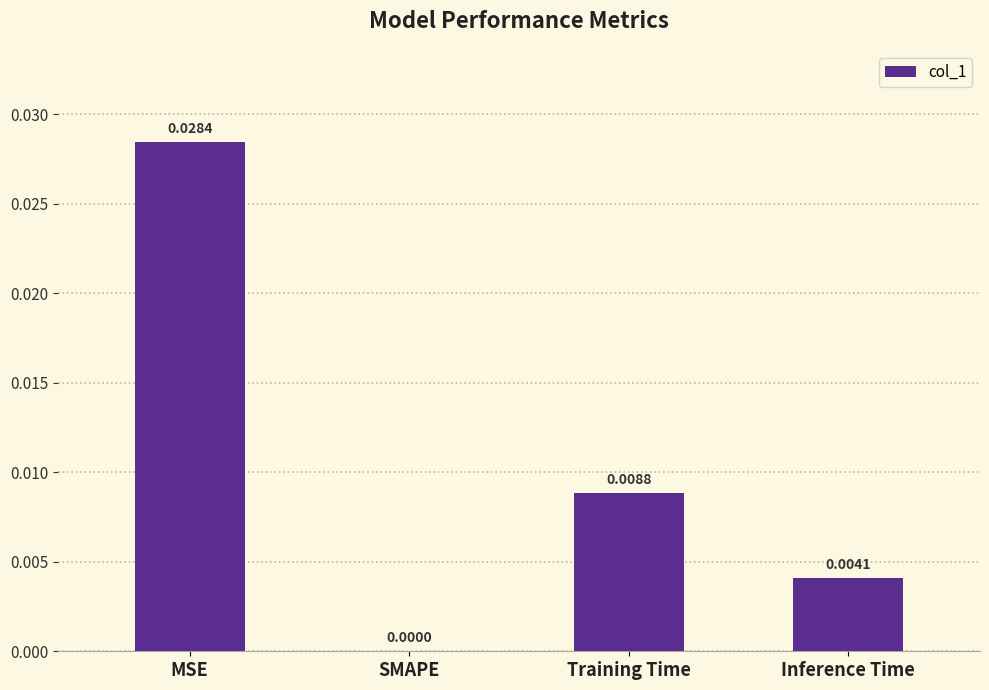

The chart shows a value of 0.0 at Training Time. True or false?

True